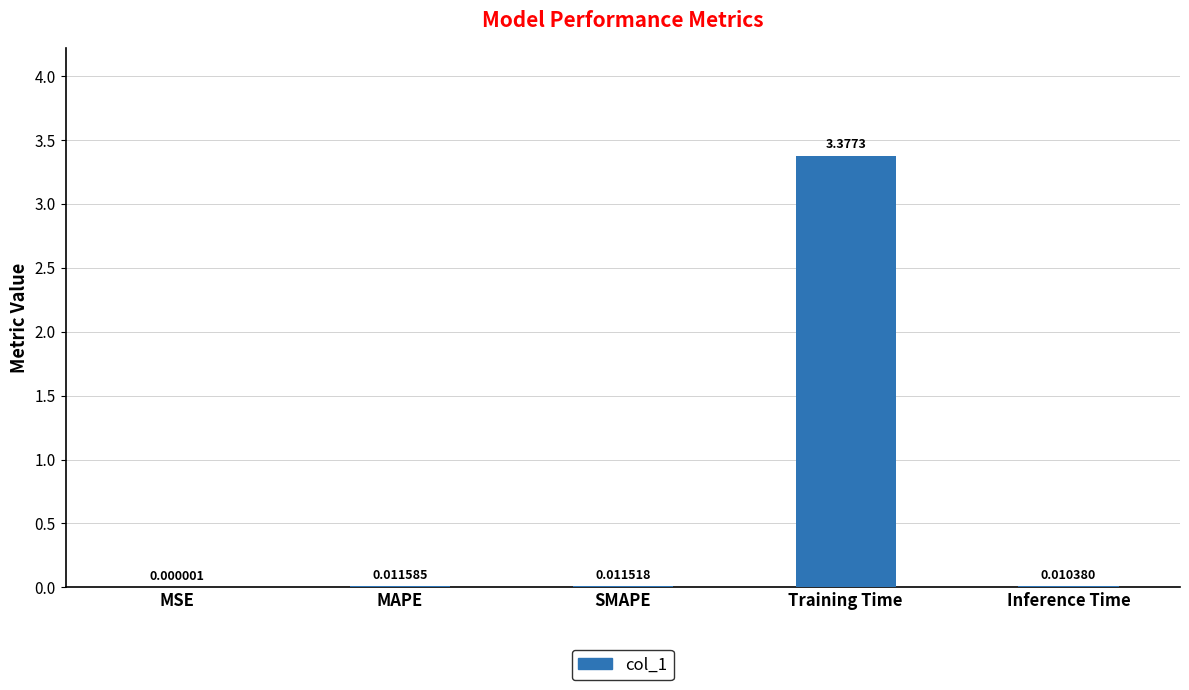

What is the change in value from SMAPE to Training Time?

+3.4